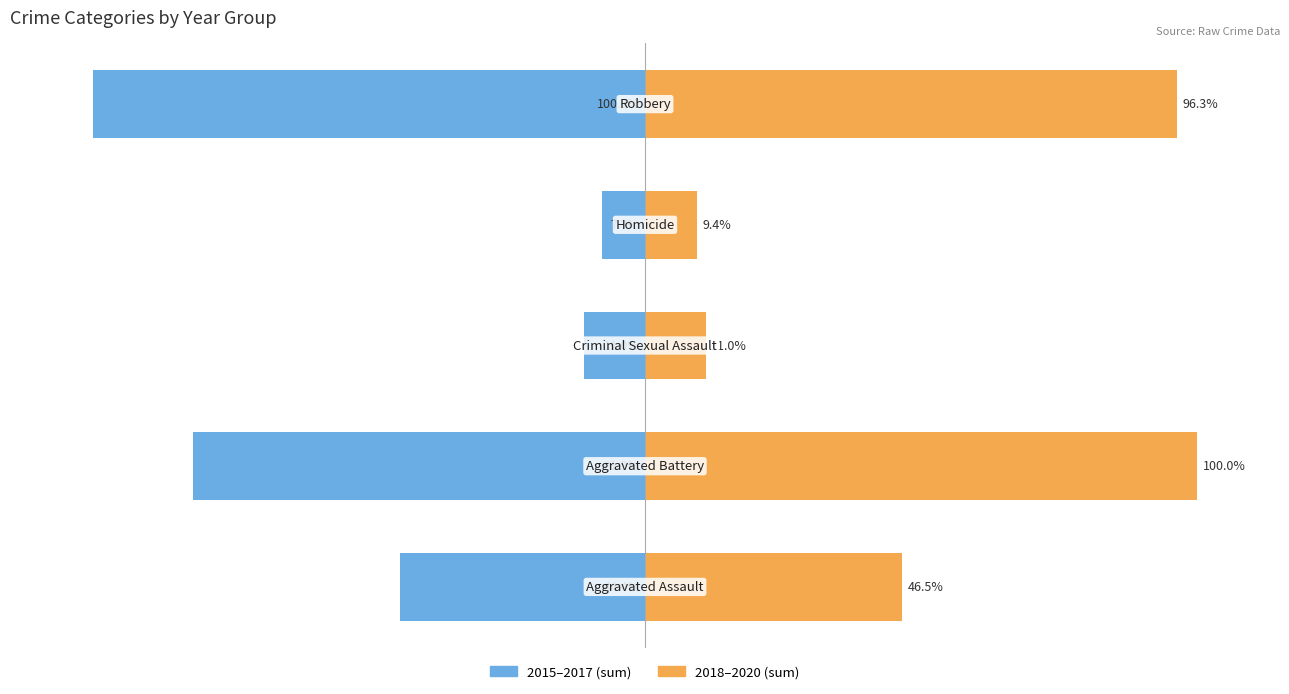

What is the value of the 2018-2020 (sum) bar at the 3rd from the left?

11.0